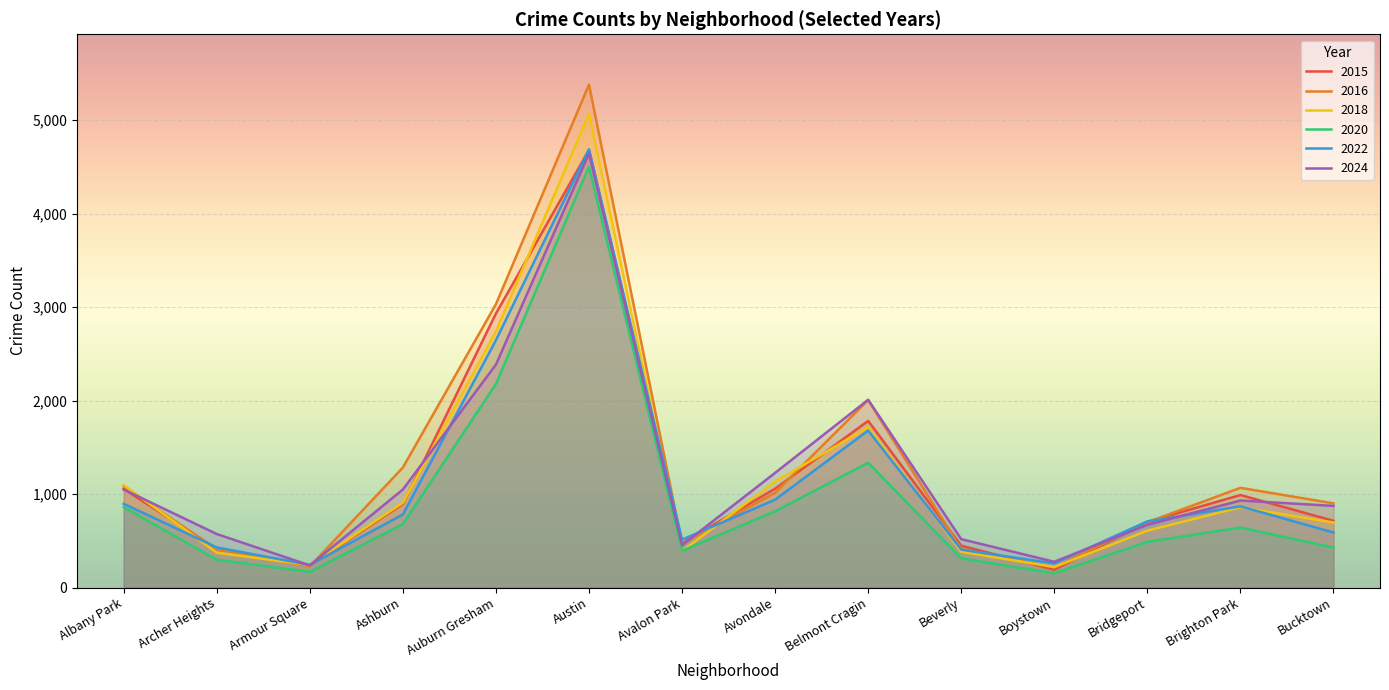

Where does the 2024 series first go above 931?

Albany Park